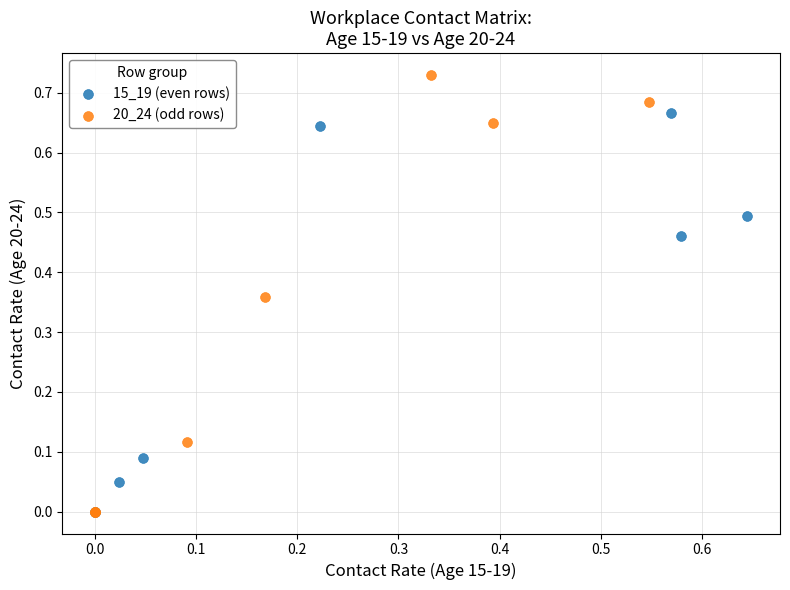

Which series has the largest Y range (max minus min)?

20_24 (odd rows)